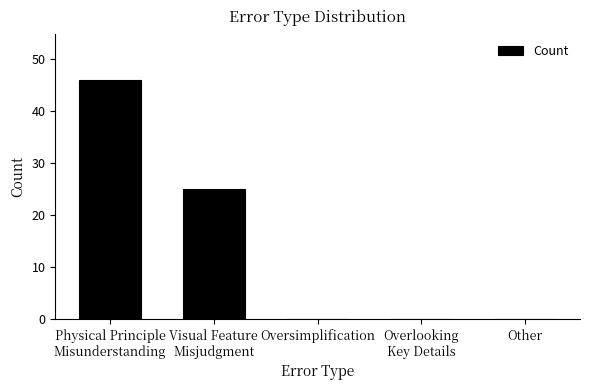

At which category does the chart reach its peak across all series?

Physical Principle
Misunderstanding